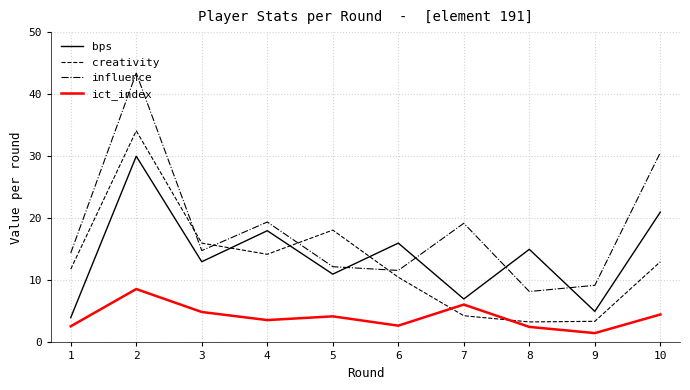

Which series has the largest total across all categories?

influence